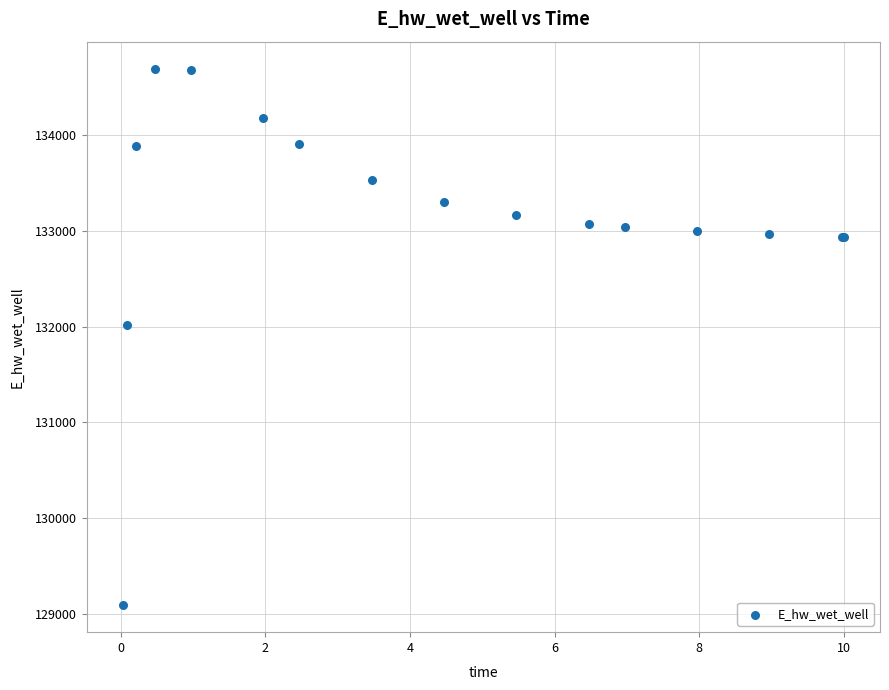

What Y value in the scatter plot is closest to 131891?

132013.3